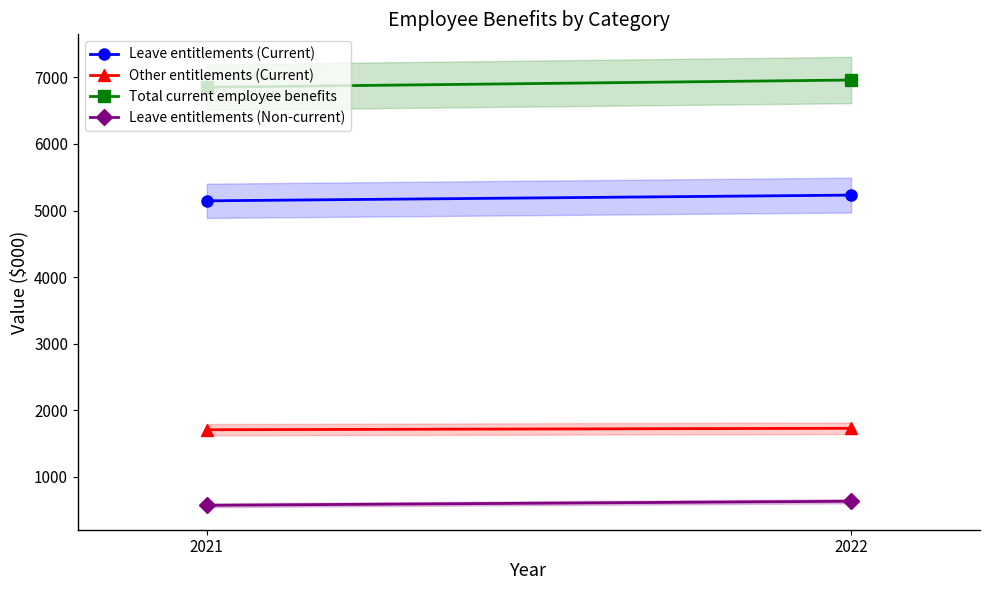

The Other entitlements (Current) series shows 1729 at 2022. True or false?

True